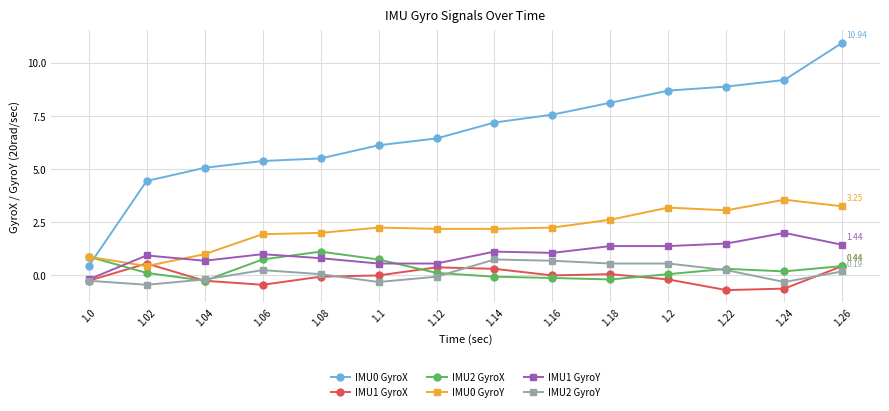

What is the minimum value for IMU2 GyroY?

-0.4